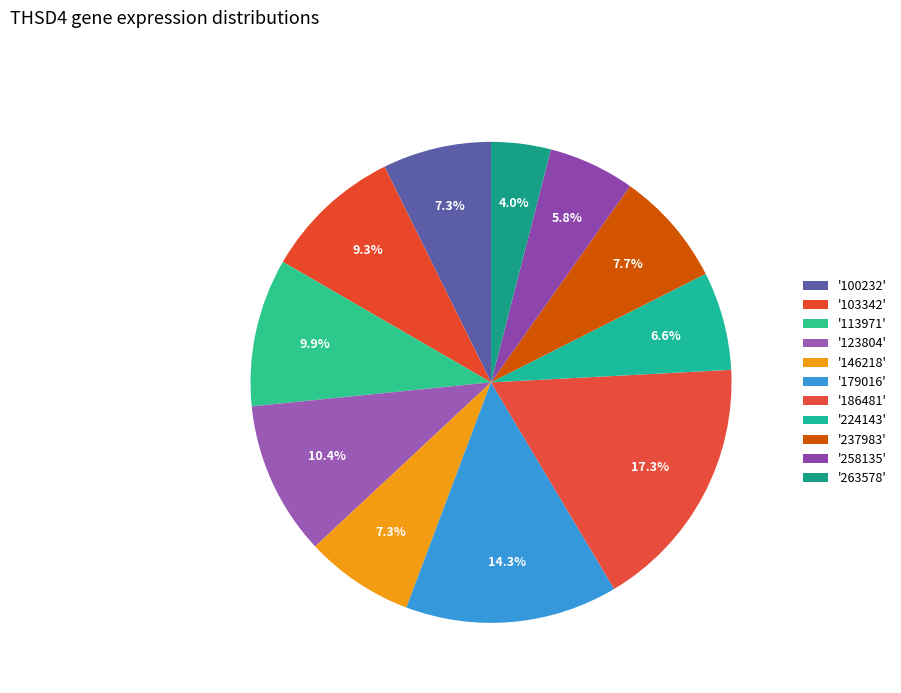

How many segments does this pie chart have?

11